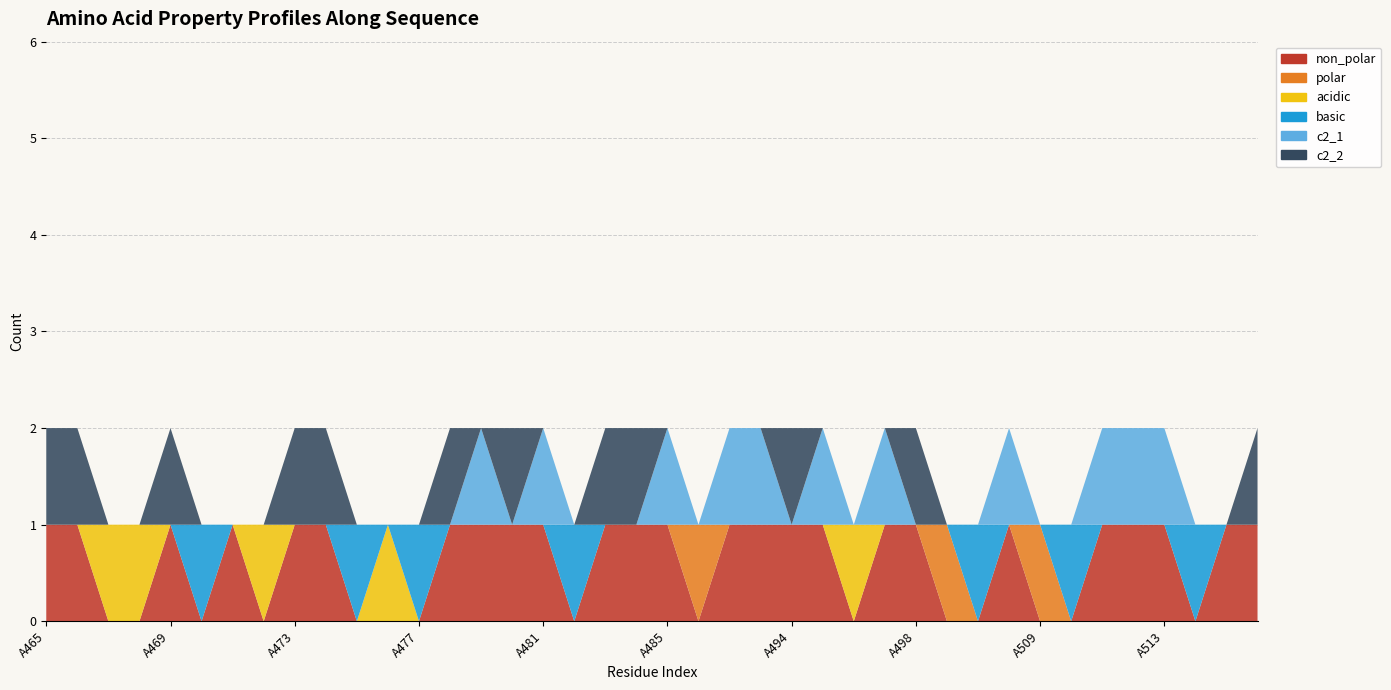

Reading left to right, what are all the values shown in this chart?

non_polar: 1	1	0	0	1	0	1	0	1	1	0	0	0	1	1	1	1	0	1	1	1	0	1	1	1	1	0	1	1	0	0	1	0	0	1	1	1	0	1	1
polar: 0	0	0	0	0	0	0	0	0	0	0	0	0	0	0	0	0	0	0	0	0	1	0	0	0	0	0	0	0	1	0	0	1	0	0	0	0	0	0	0
acidic: 0	0	1	1	0	0	0	1	0	0	0	1	0	0	0	0	0	0	0	0	0	0	0	0	0	0	1	0	0	0	0	0	0	0	0	0	0	0	0	0
basic: 0	0	0	0	0	1	0	0	0	0	1	0	1	0	0	0	0	1	0	0	0	0	0	0	0	0	0	0	0	0	1	0	0	1	0	0	0	1	0	0
c2_1: 0	0	0	0	0	0	0	0	0	0	0	0	0	0	1	0	1	0	0	0	1	0	1	1	0	1	0	1	0	0	0	1	0	0	1	1	1	0	0	0
c2_2: 1	1	0	0	1	0	0	0	1	1	0	0	0	1	0	1	0	0	1	1	0	0	0	0	1	0	0	0	1	0	0	0	0	0	0	0	0	0	0	1